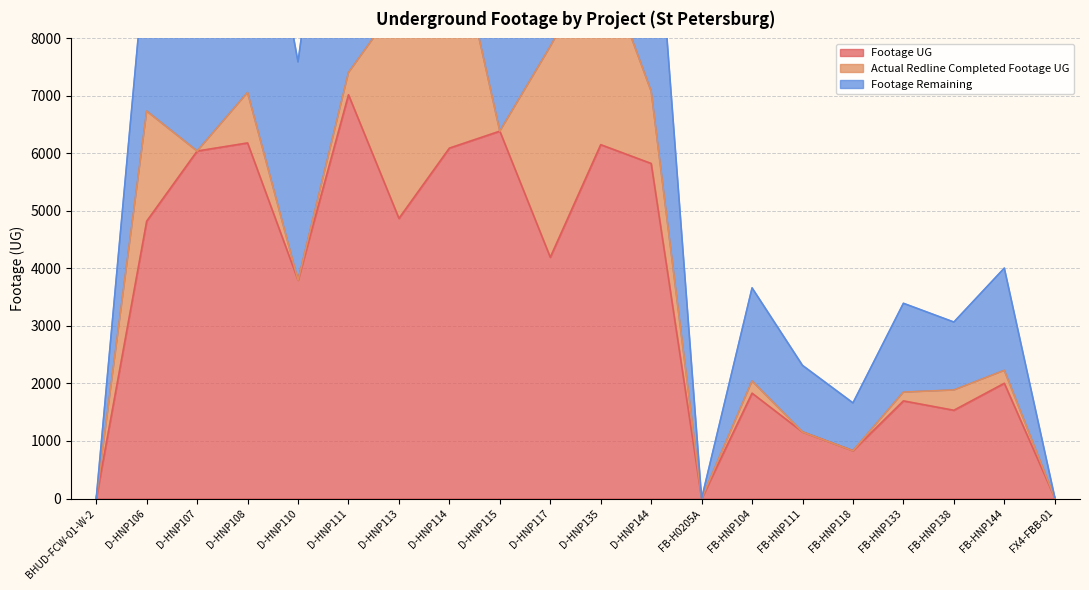

What is the sum of all Footage Remaining values?

50112